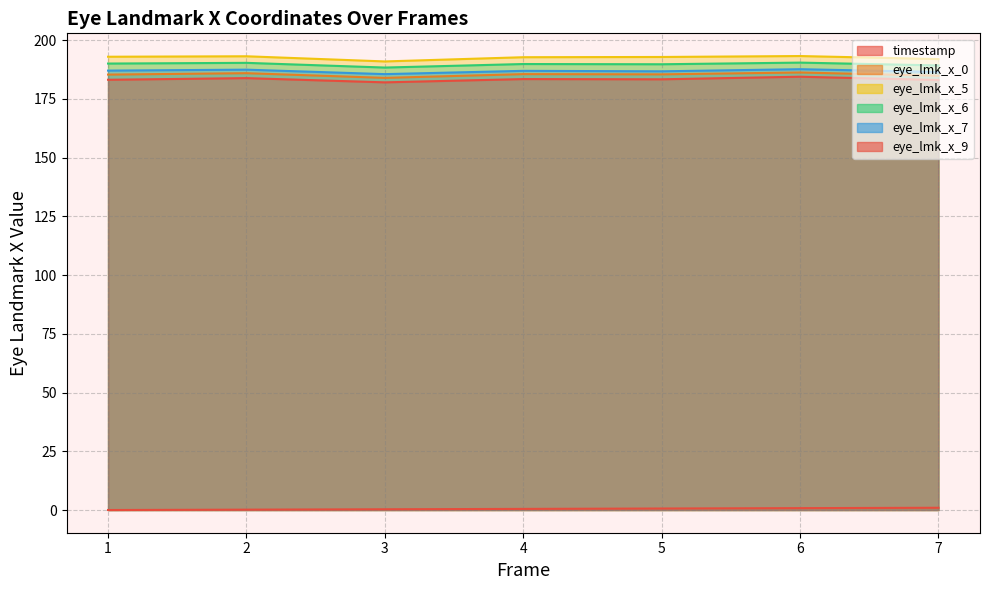

What is the difference between the highest and lowest values at 2?

192.9